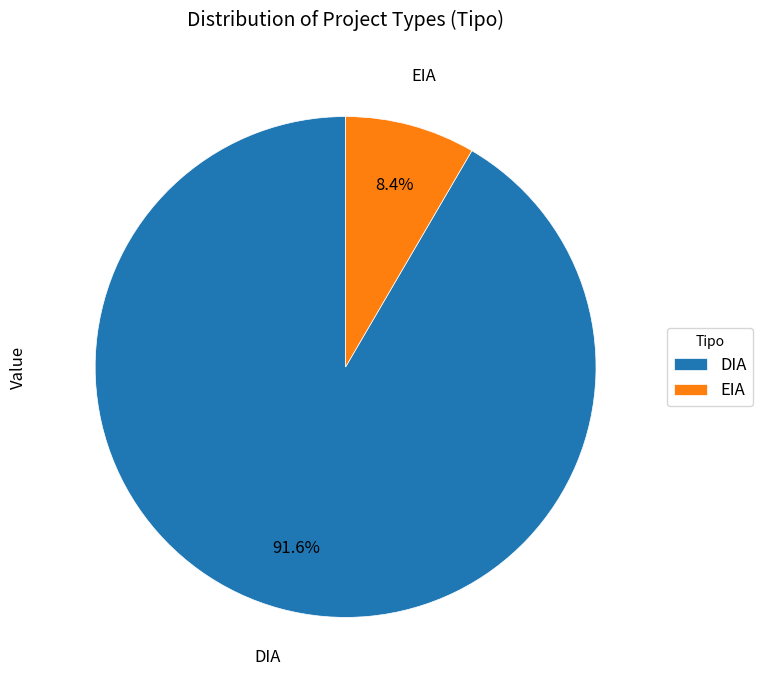

Is it true that EIA is 16% of the pie?

False